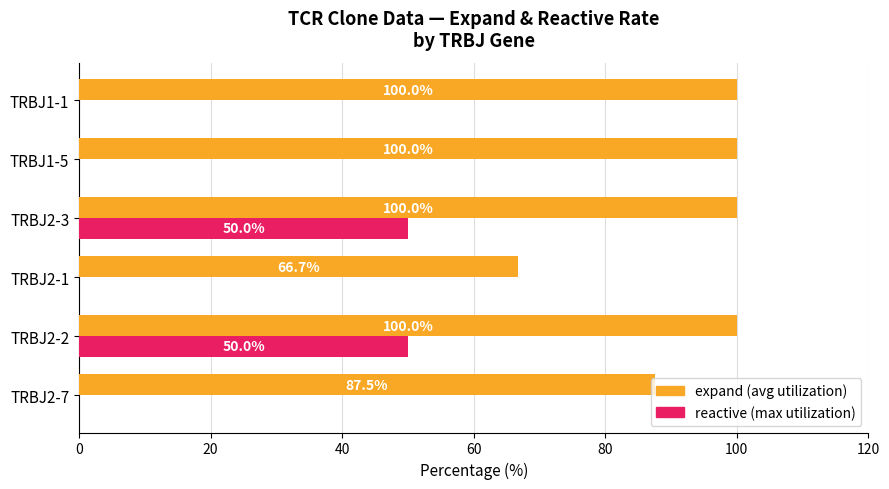

What is the total value across all series at TRBJ1-1?

100.0